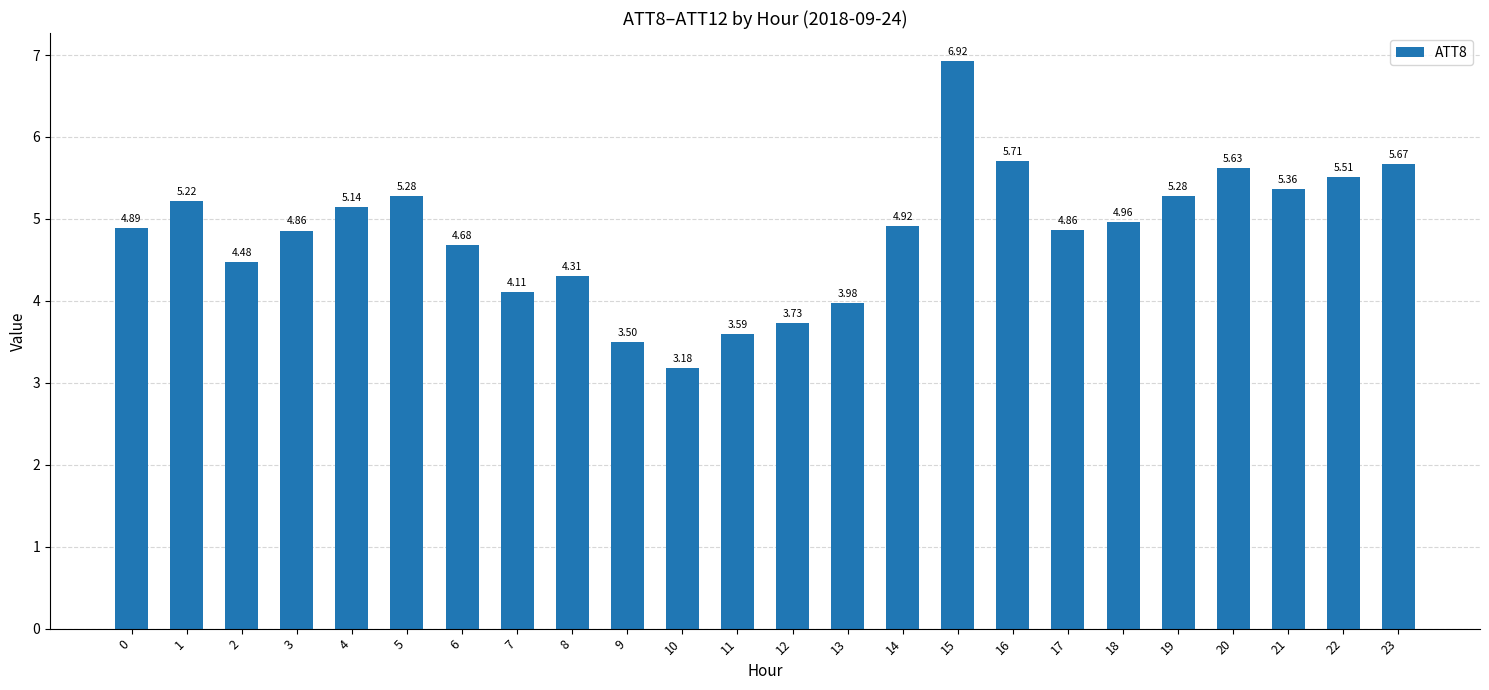

Between 12 and 10, which is larger?

12